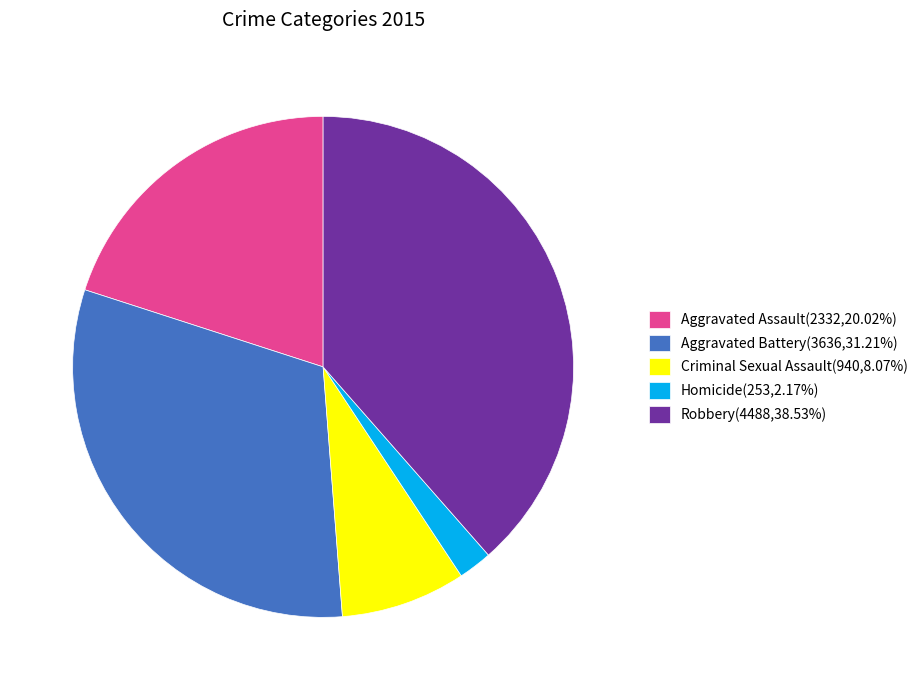

What is the ratio of the value at Aggravated Assault(2332,20.02%) to the value at Robbery(4488,38.53%)?

0.5